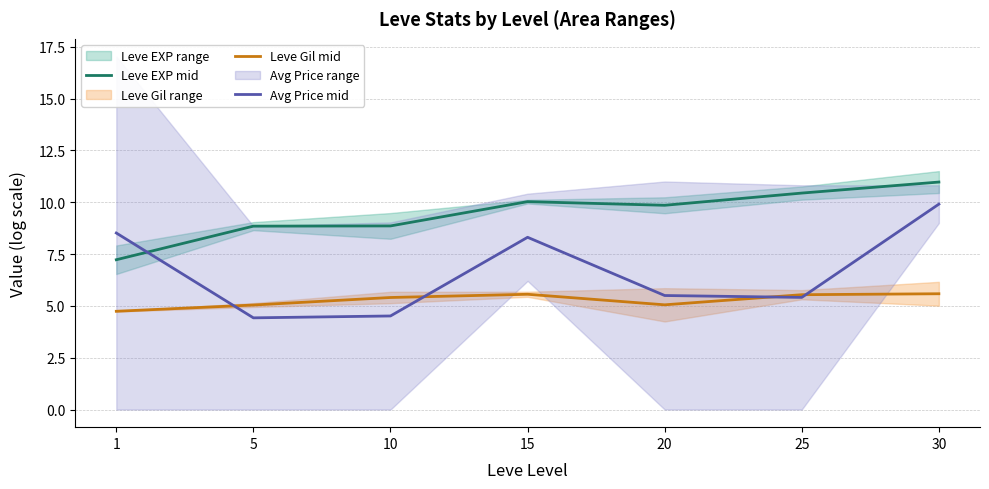

What is the value of the Leve Gil mid point at the 6th from the left?

5.5